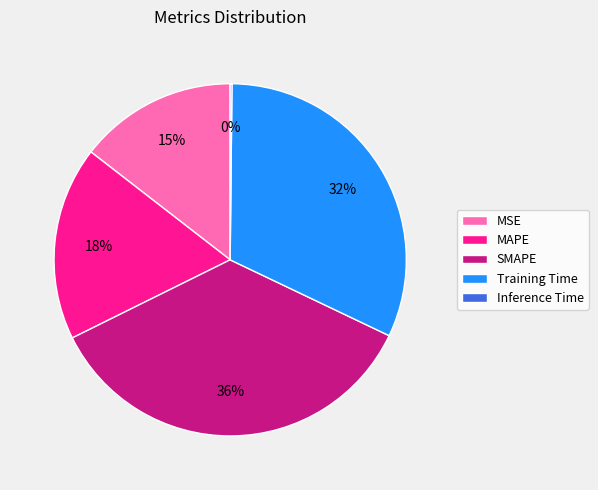

Is it true that MAPE is 30% of the pie?

False